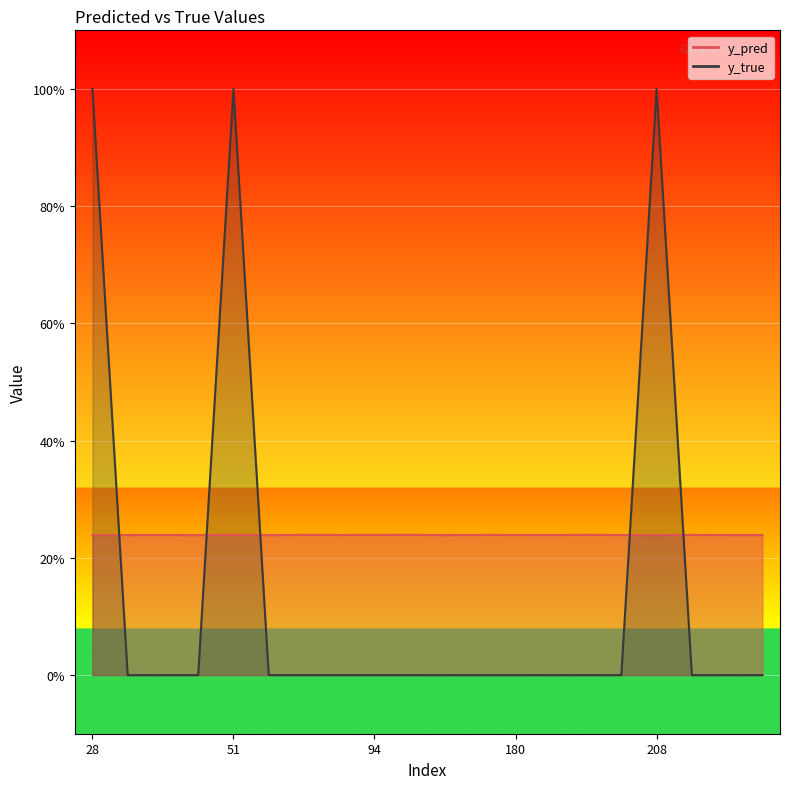

What is the average value of the y_pred series?

0.2